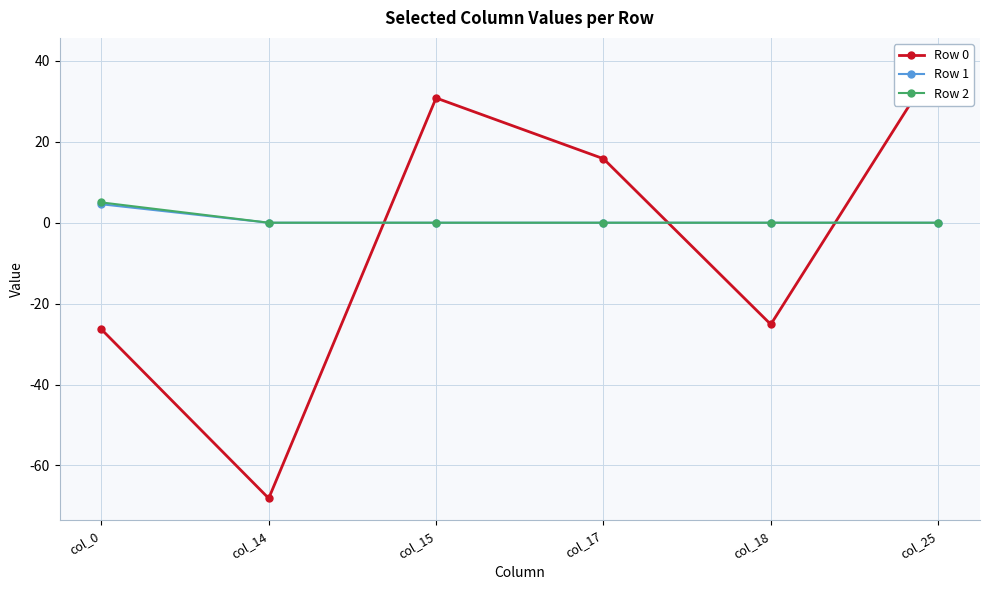

Where does the Row 0 series first go above 15?

col_15